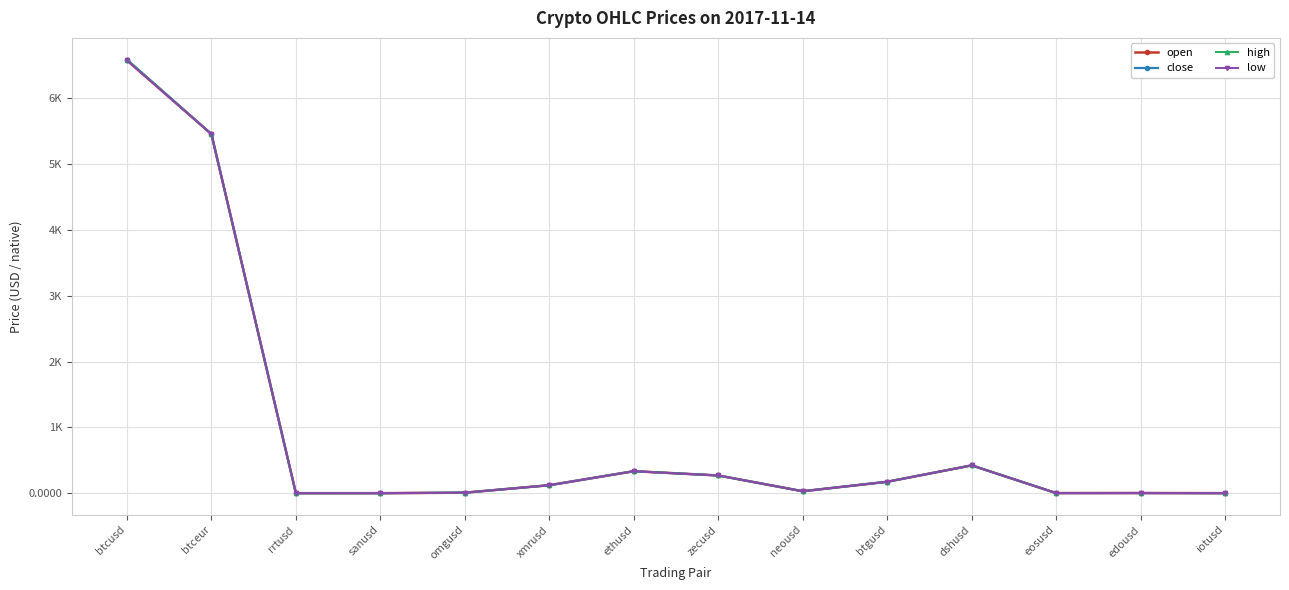

What are all the series names shown in the legend?

open, close, high, low